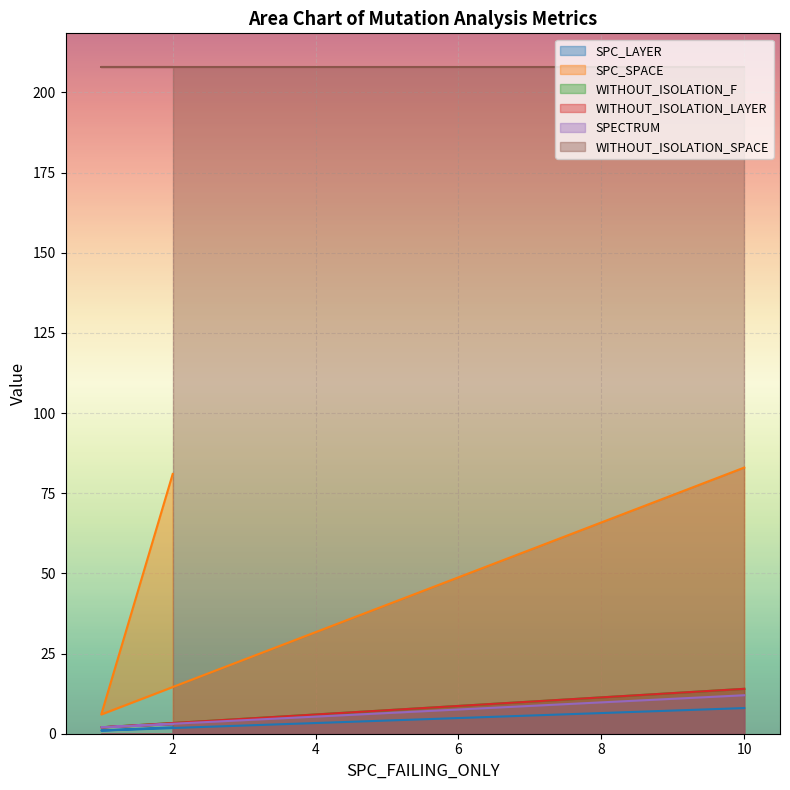

Does the chart display data point markers on the line(s)?

No